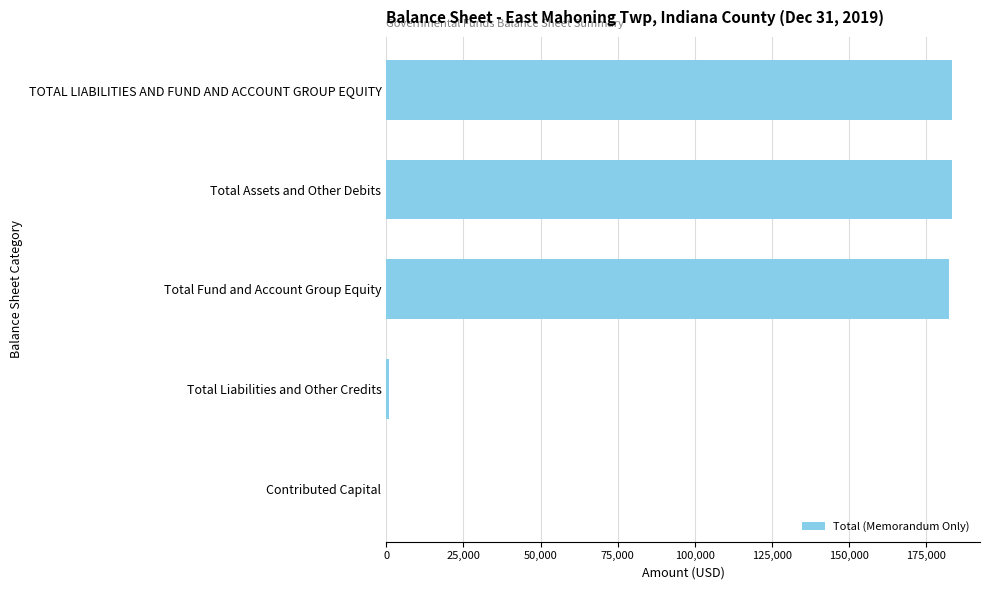

The chart shows a value of 114981 at Total Assets and Other Debits. True or false?

False